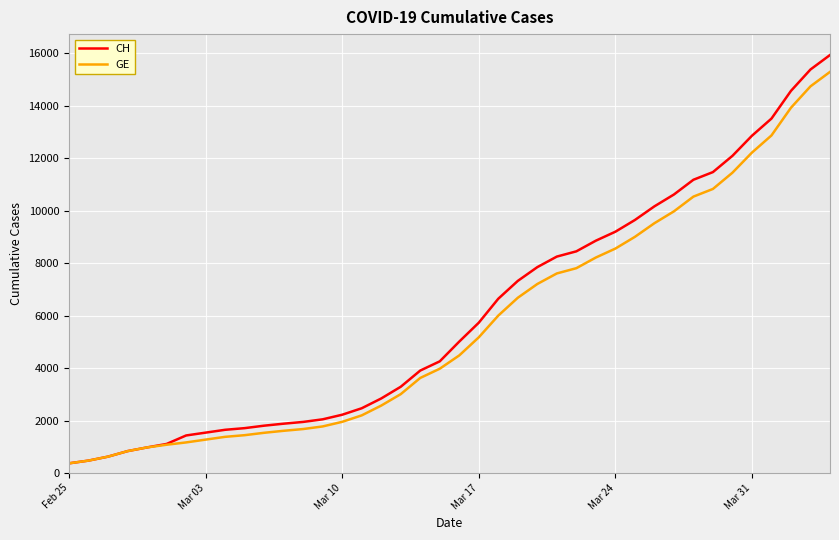

What is the highest value of the CH series?

15926